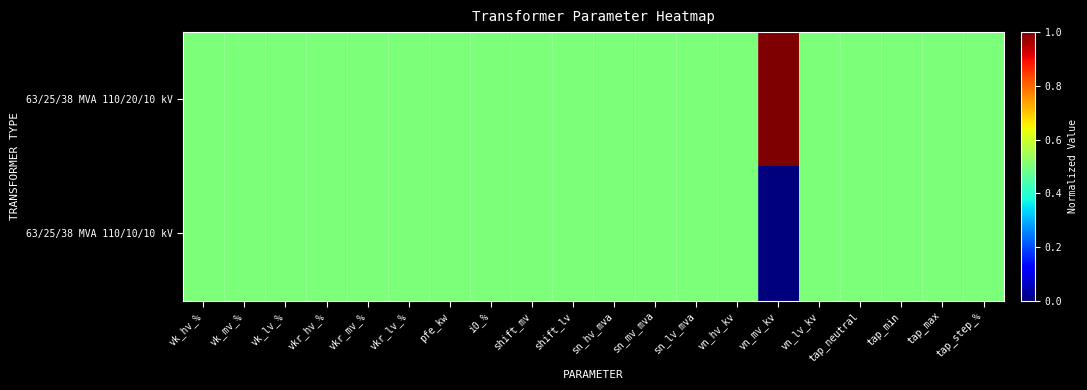

Reading left to right, extract all data points from this chart.

63/25/38 MVA 110/20/10 kV: vk_hv_%=0.5	vk_mv_%=0.5	vk_lv_%=0.5	vkr_hv_%=0.5	vkr_mv_%=0.5	vkr_lv_%=0.5	pfe_kw=0.5	i0_%=0.5	shift_mv=0.5	shift_lv=0.5	sn_hv_mva=0.5	sn_mv_mva=0.5	sn_lv_mva=0.5	vn_hv_kv=0.5	vn_mv_kv=1.0	vn_lv_kv=0.5	tap_neutral=0.5	tap_min=0.5	tap_max=0.5	tap_step_%=0.5
63/25/38 MVA 110/10/10 kV: vk_hv_%=0.5	vk_mv_%=0.5	vk_lv_%=0.5	vkr_hv_%=0.5	vkr_mv_%=0.5	vkr_lv_%=0.5	pfe_kw=0.5	i0_%=0.5	shift_mv=0.5	shift_lv=0.5	sn_hv_mva=0.5	sn_mv_mva=0.5	sn_lv_mva=0.5	vn_hv_kv=0.5	vn_mv_kv=0.0	vn_lv_kv=0.5	tap_neutral=0.5	tap_min=0.5	tap_max=0.5	tap_step_%=0.5